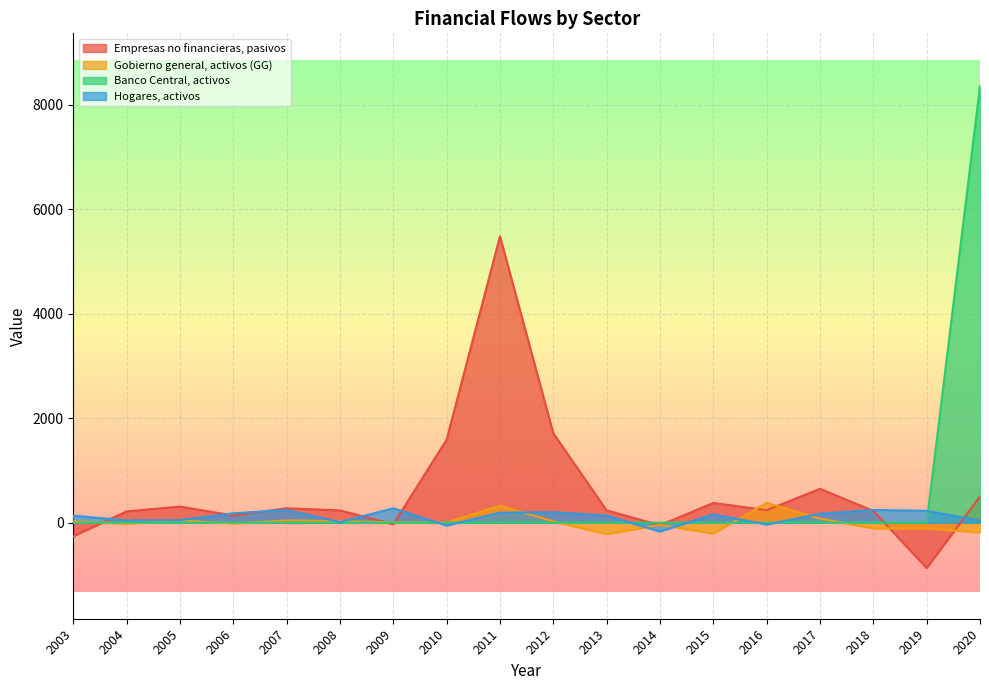

Reading left to right, list all the values displayed in this chart.

Empresas no financieras, pasivos: -261	215	306	136	274	233	-32	1587	5479	1709	233	-50	376	238	646	223	-869	502
Gobierno general, activos (GG): 25	-22	44	-17	41	29	5	3	324	24	-220	-45	-210	377	77	-111	-111	-190
Banco Central, activos: 0	0	0	0	0	0	0	0	0	0	0	0	0	0	0	0	0	8352
Hogares, activos: 133	42	48	178	242	9	274	-56	191	199	134	-170	157	-37	169	242	226	38